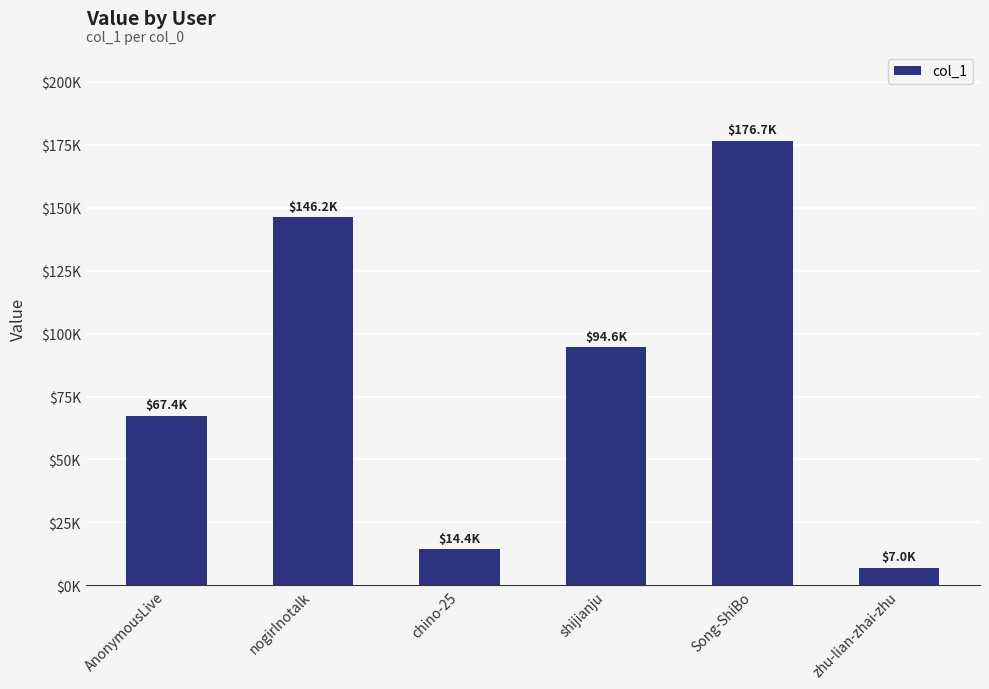

What is the minimum value shown in the chart?

6968